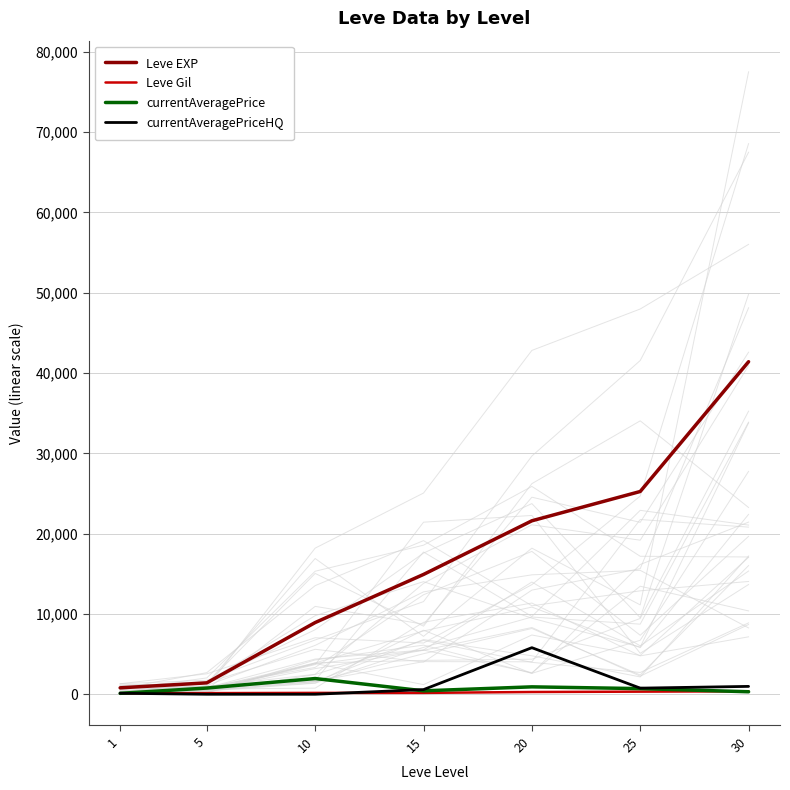

At which category does currentAveragePriceHQ reach its first local peak?

20